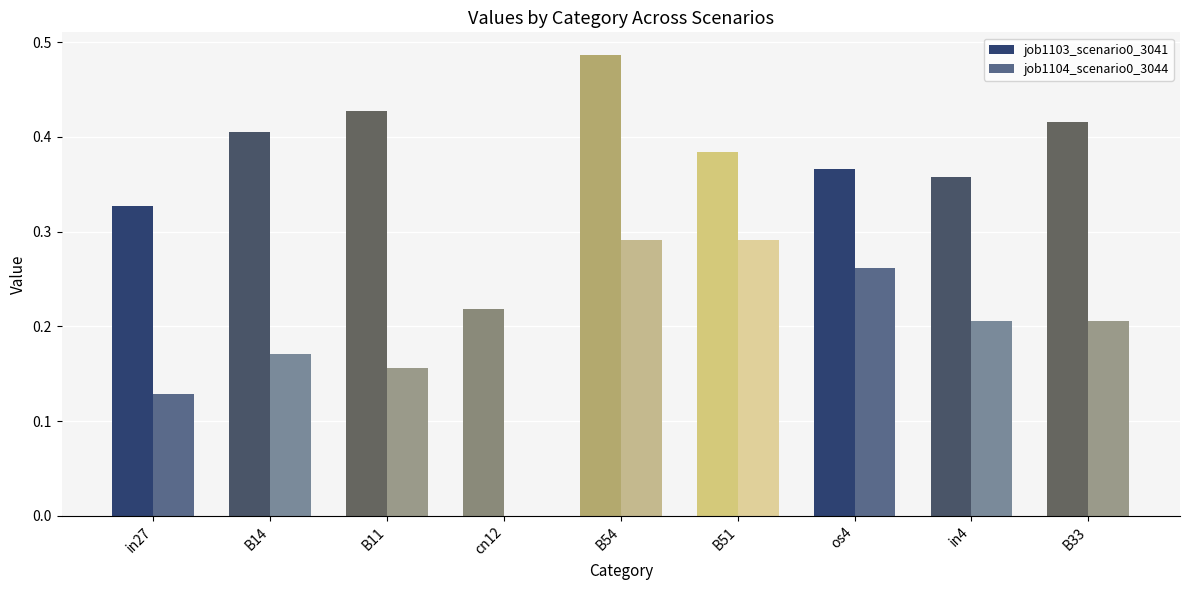

Which category has the highest value across all series?

B54